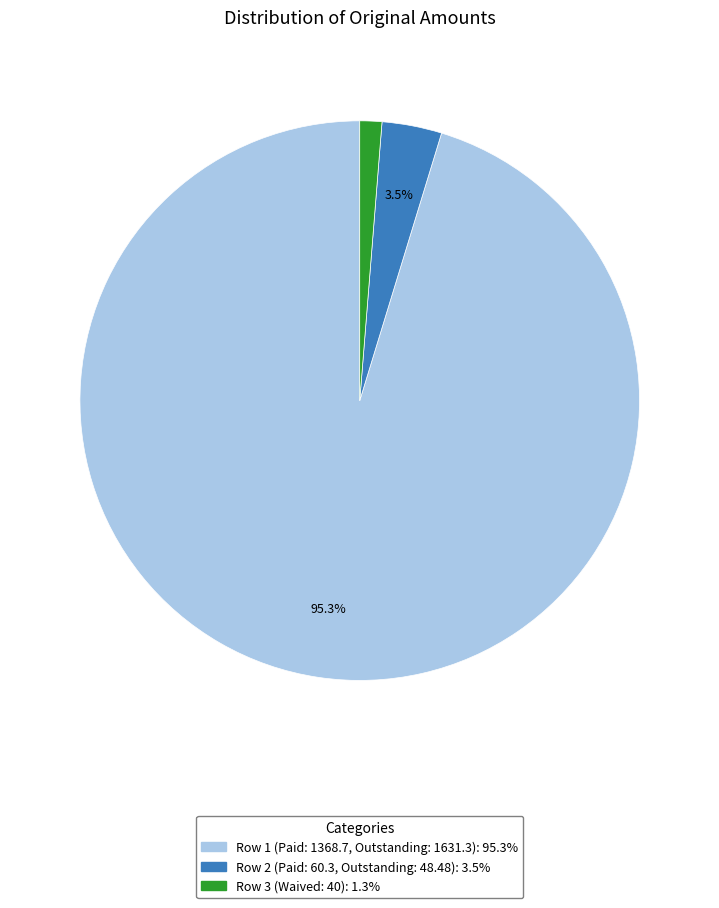

Is there a majority slice in this chart?

Yes